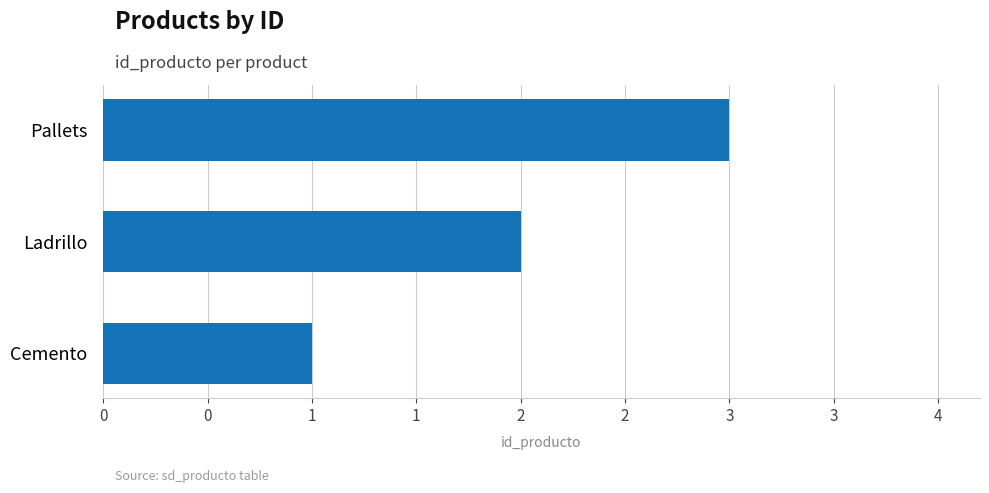

Which label corresponds to the largest value in the chart?

Pallets